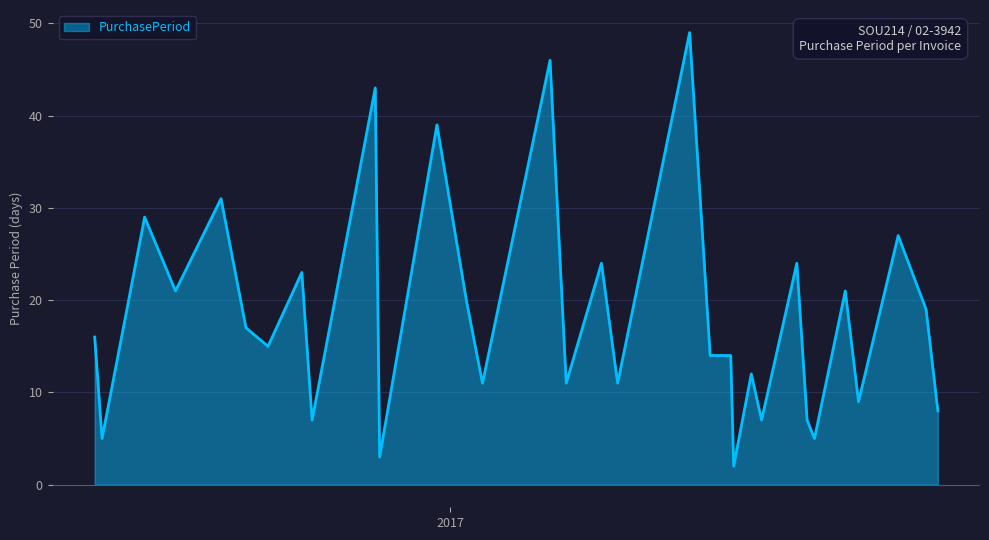

What is the average value?

18